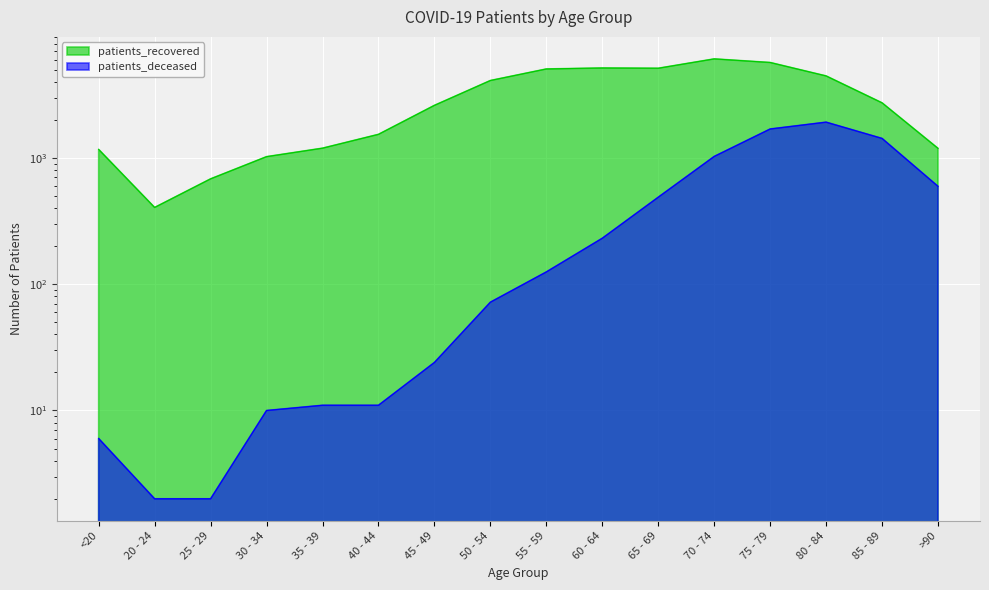

What is the label of the 16th point from the left?

>90